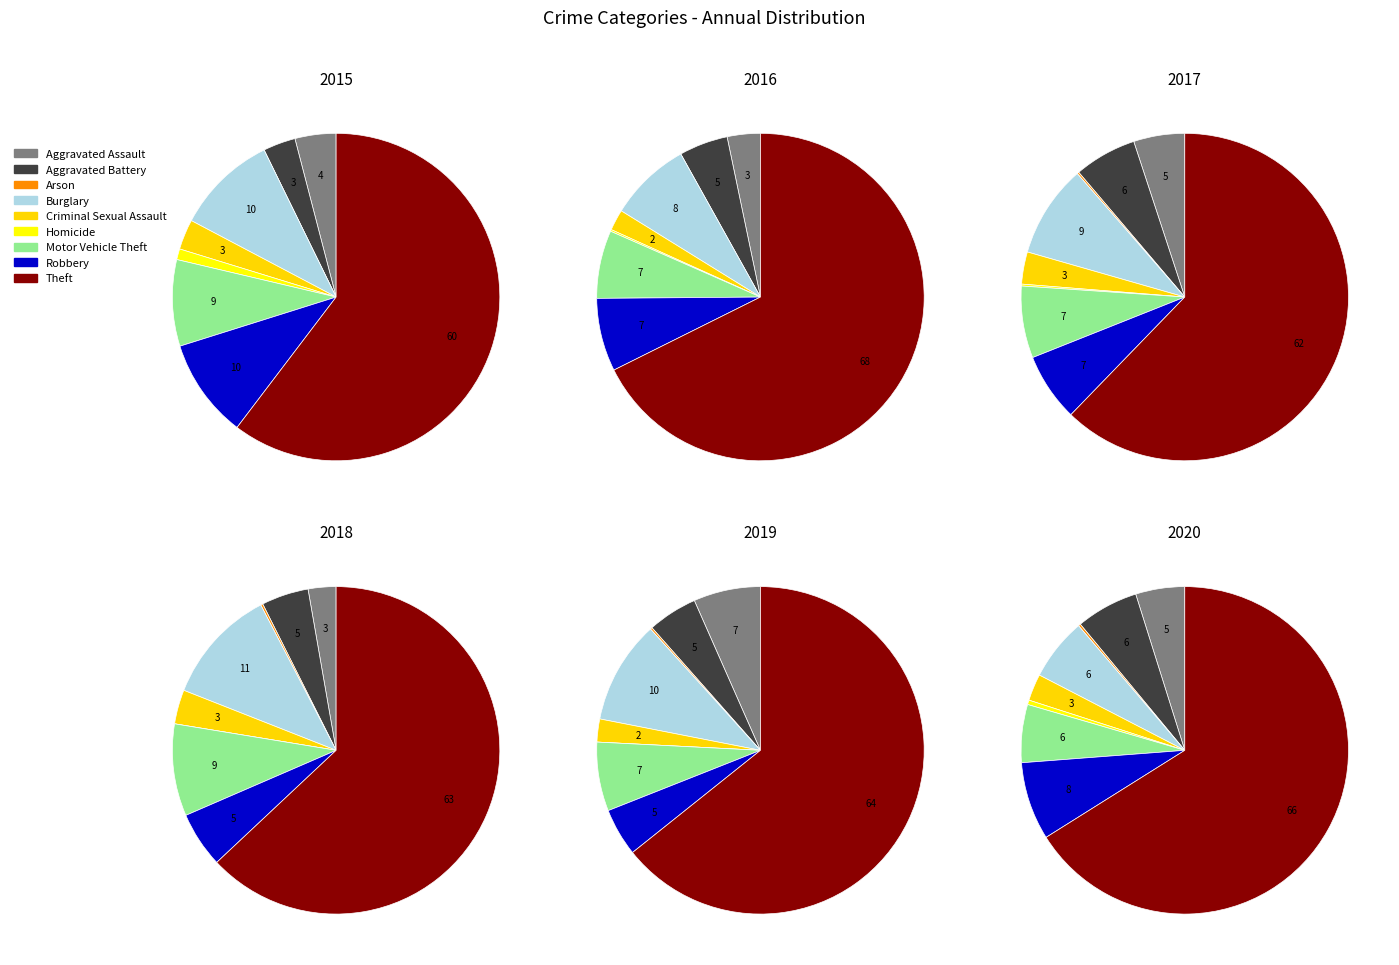

Is it true that Robbery is 5% of the pie?

True